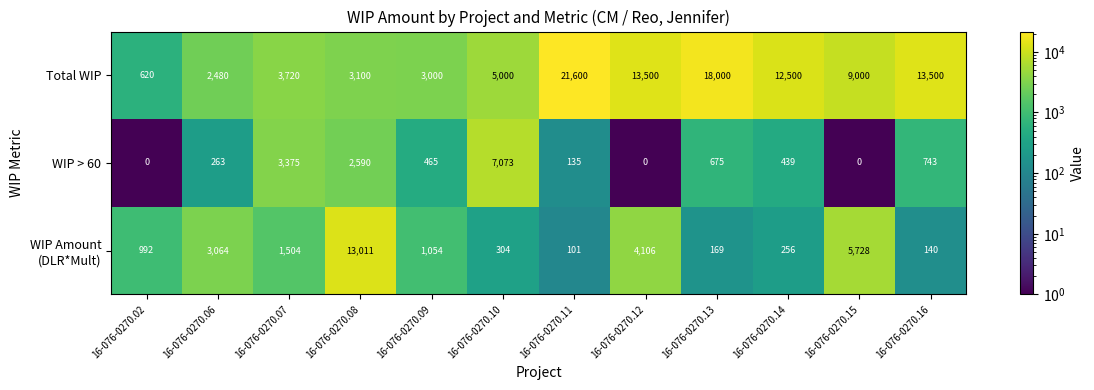

The value of WIP > 60 at 16-076-0270.13 is 1205. True or false?

False